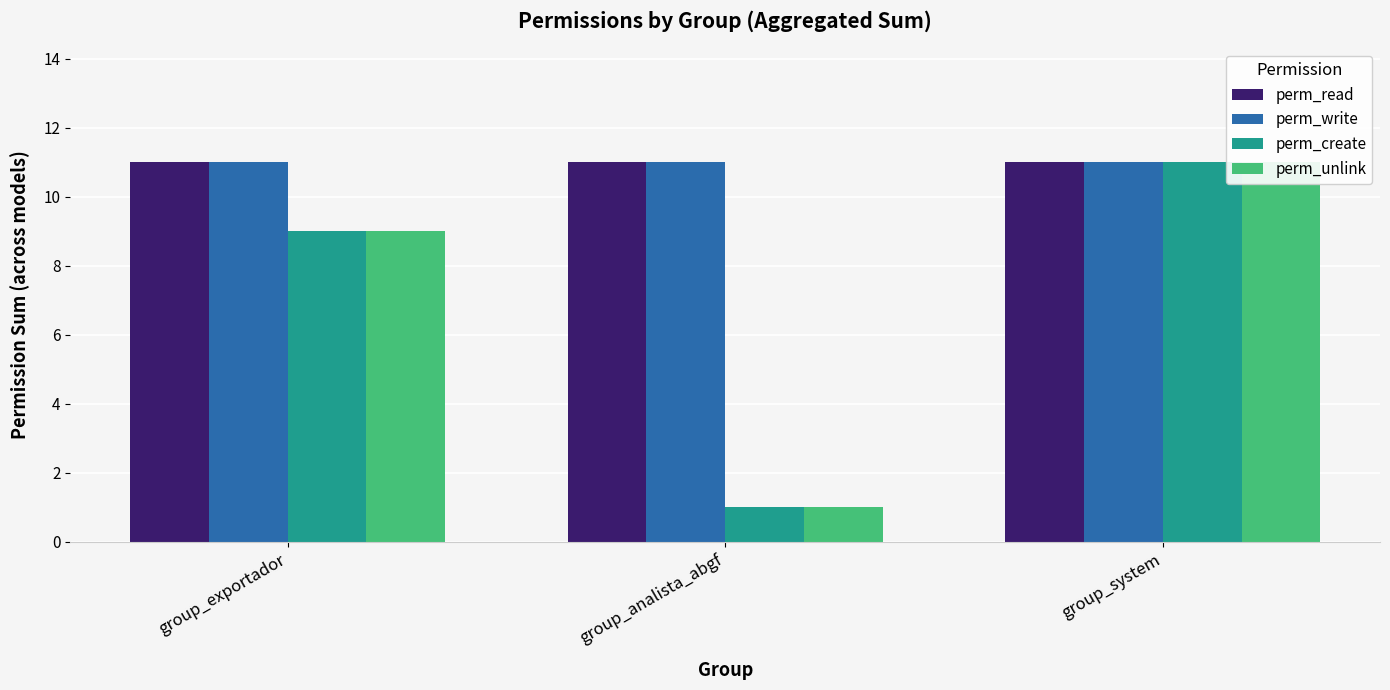

What is the maximum value for perm_create?

11